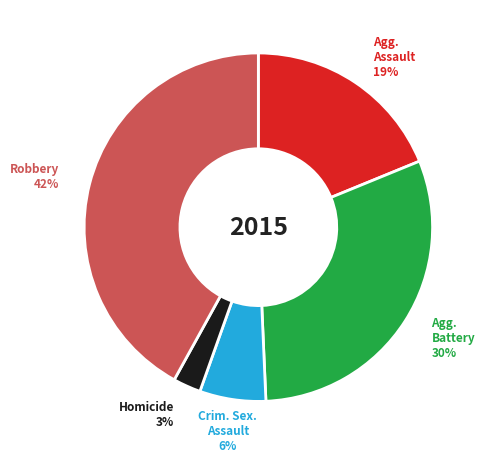

Is there any slice that represents more than half of the pie?

No